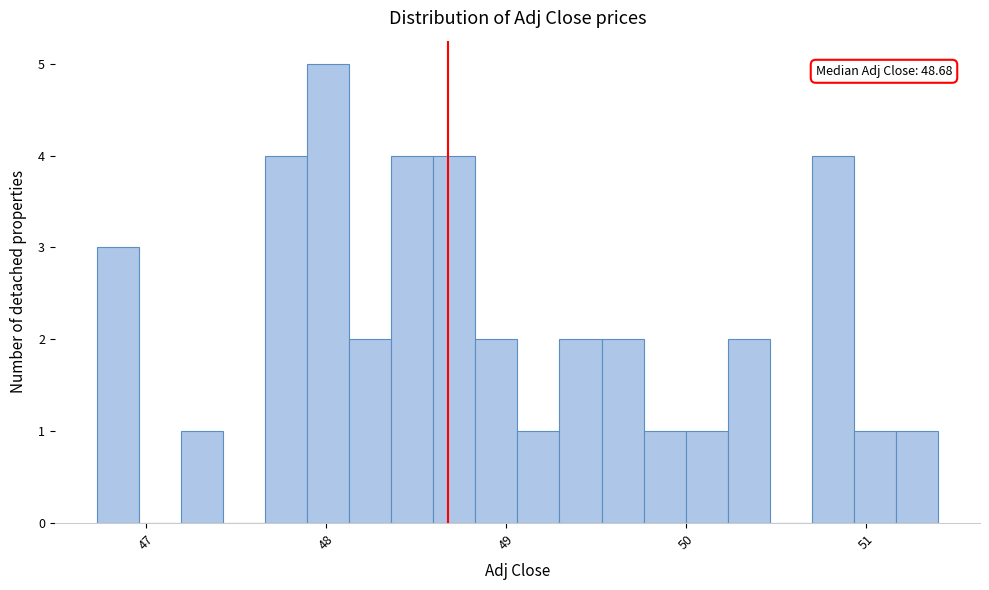

Read against the x-axis, roughly where is the centre of the tallest bar?

48.0